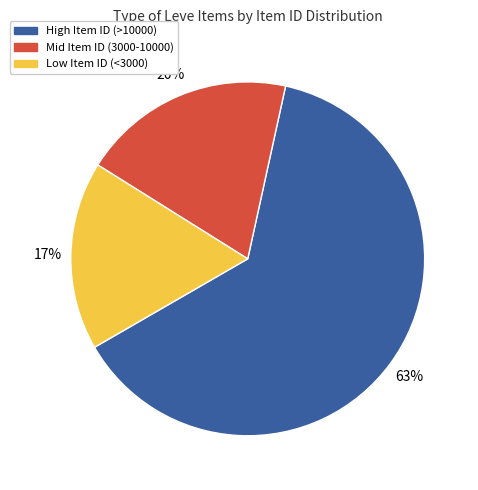

To the nearest percent, what is the difference between the largest and smallest slice percentages?

46%